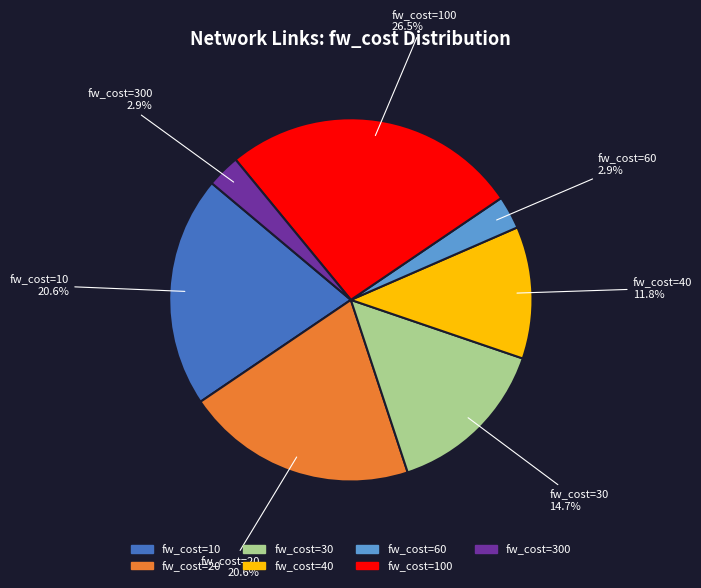

Is there a majority slice in this chart?

No